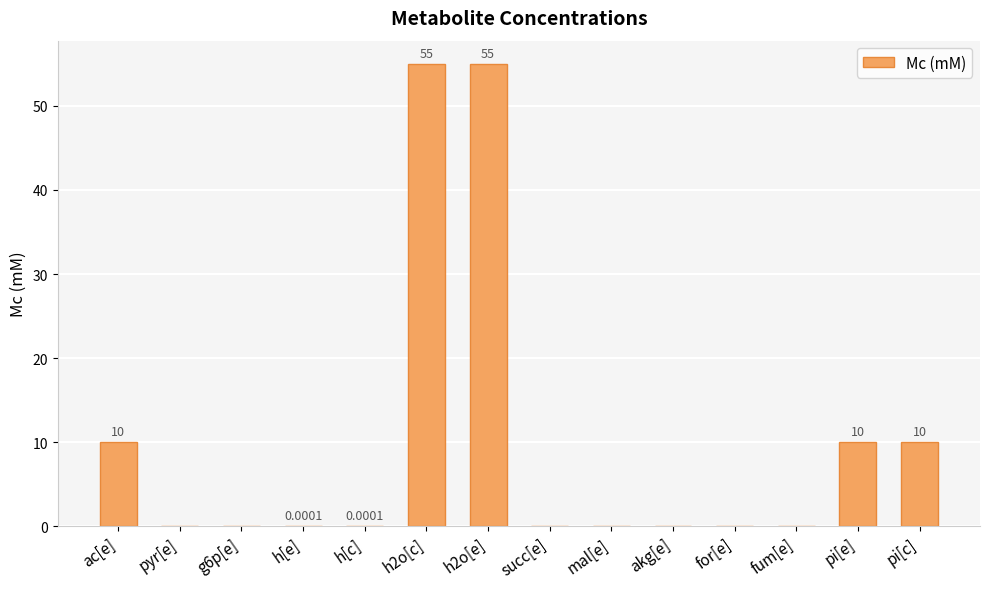

What is the sum of all values?

140.0